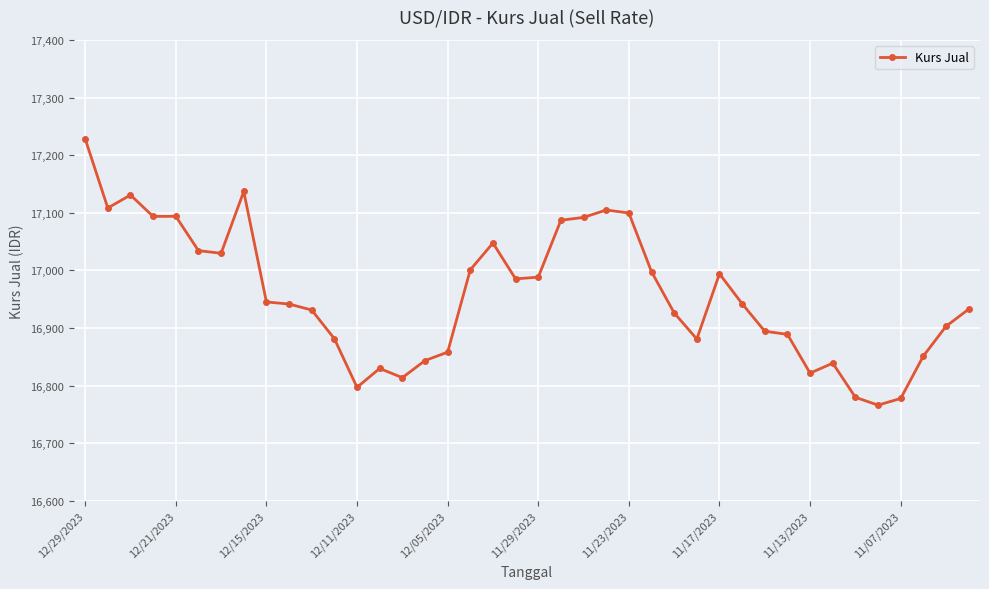

What is the maximum value shown in the chart?

17228.3